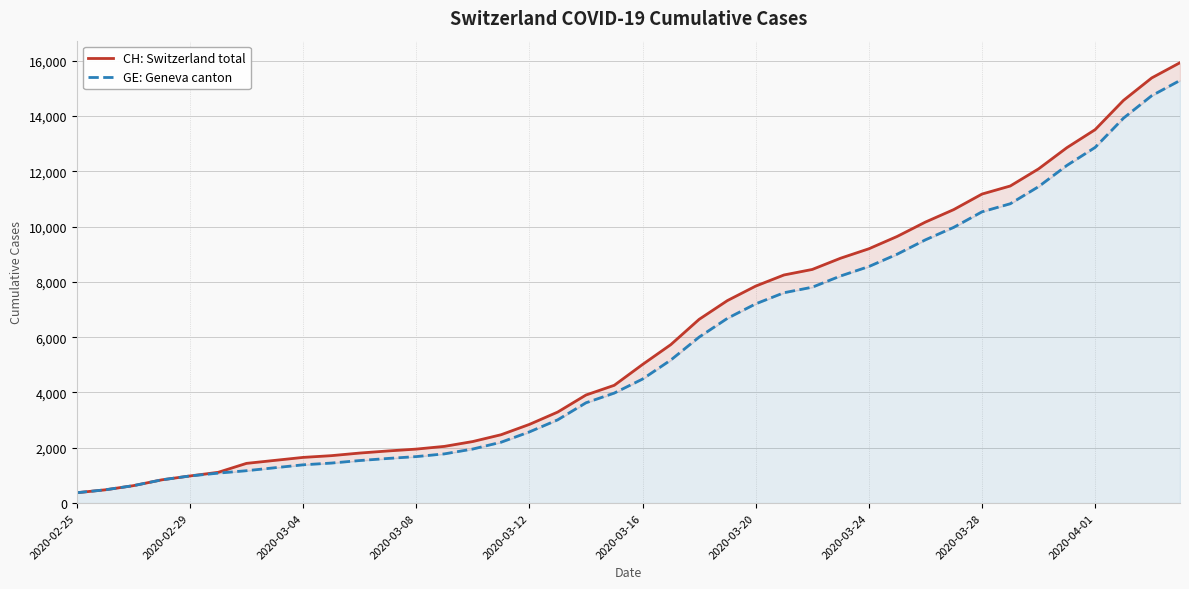

At which category is the sum across all series the highest?

39